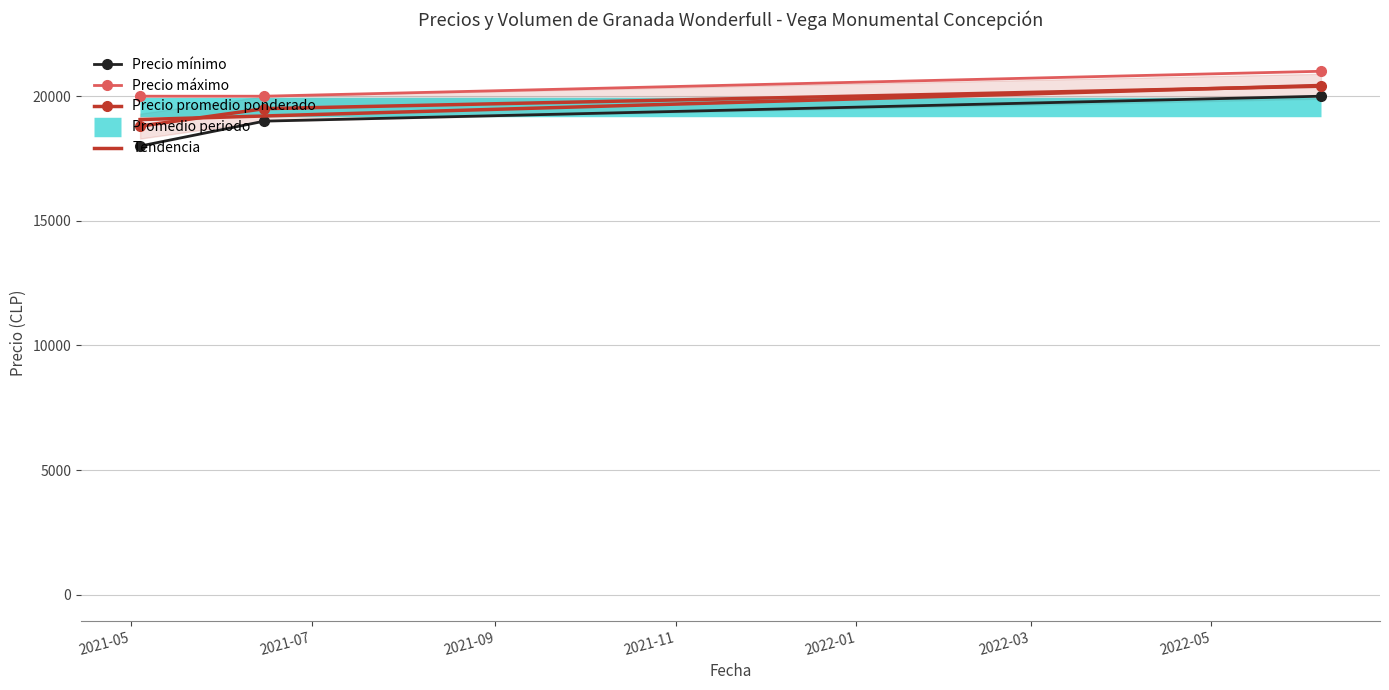

What is the minimum value for Precio mínimo?

18000.0